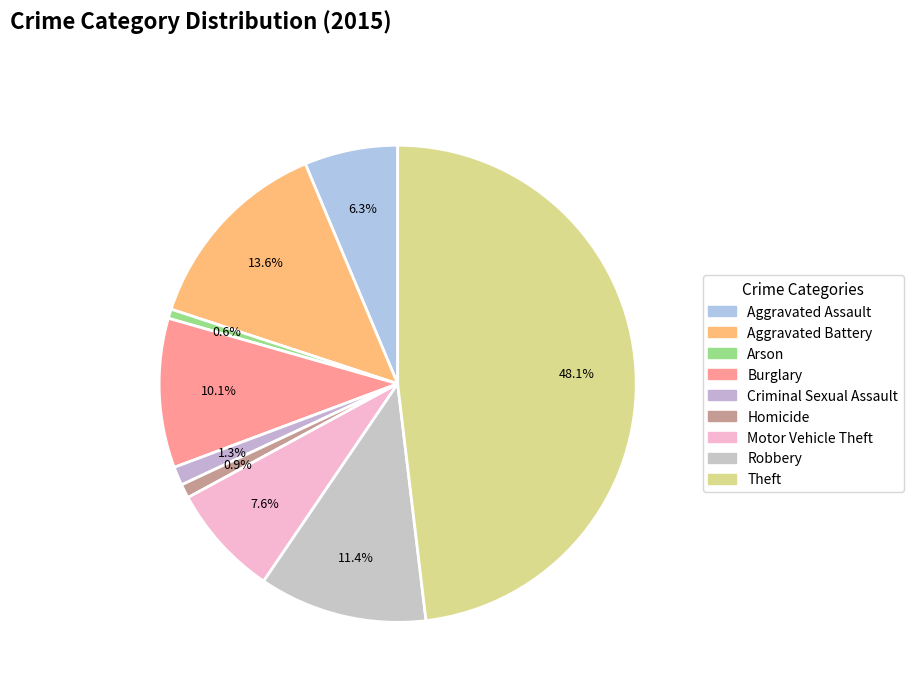

How many segments does this pie chart have?

9